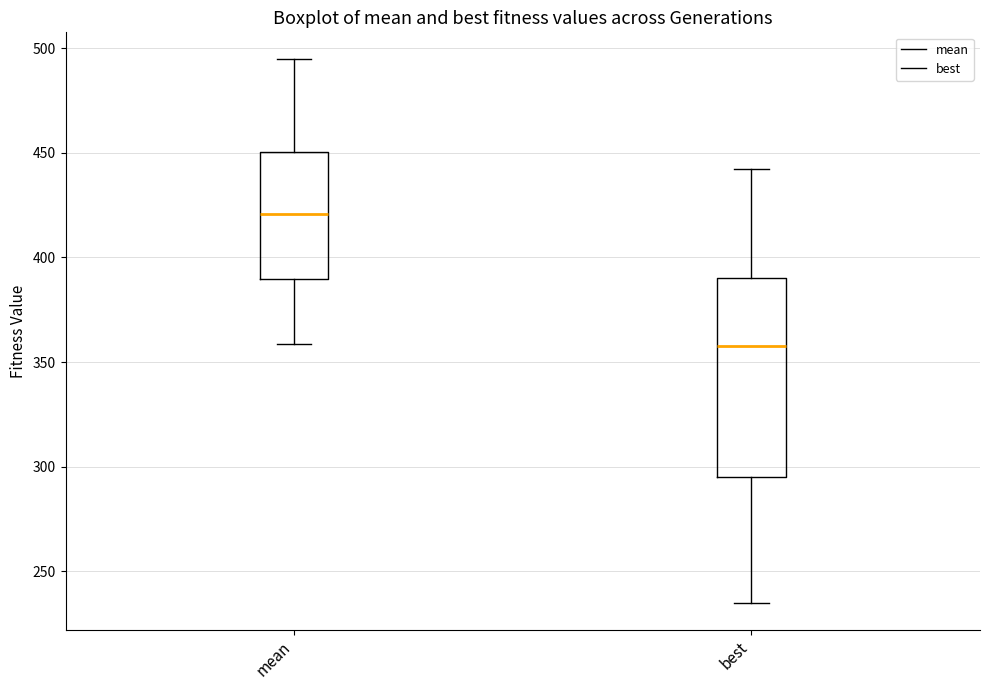

Reading left to right, transcribe this box plot: for each box, give where its median line is, the range the box spans, and where its two whiskers end, as read against the y-axis. The values are not printed on the chart, so give them approximately, as read against the axis.

mean: median 420, box 390 to 450, whiskers 360 to 495
best: median 360, box 295 to 390, whiskers 235 to 440